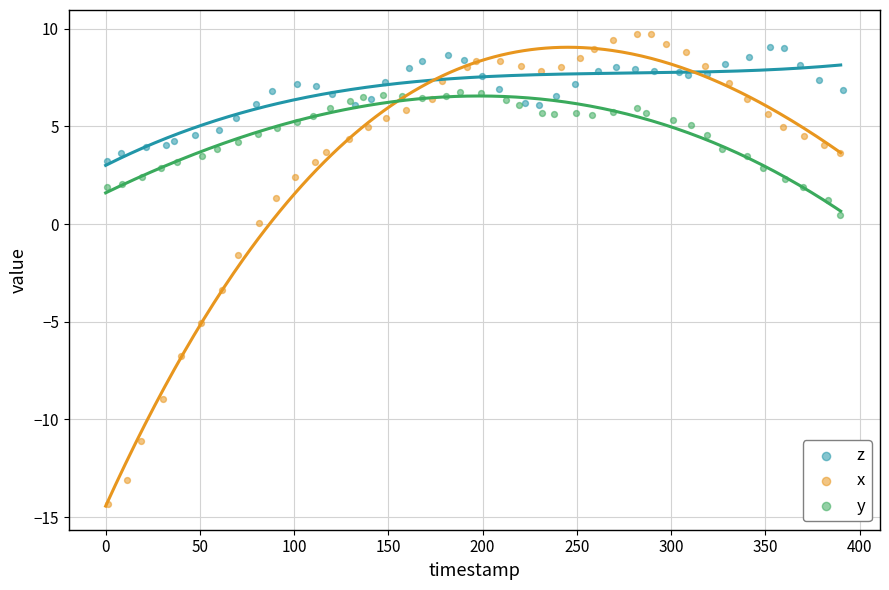

Which series reaches the minimum Y coordinate?

x